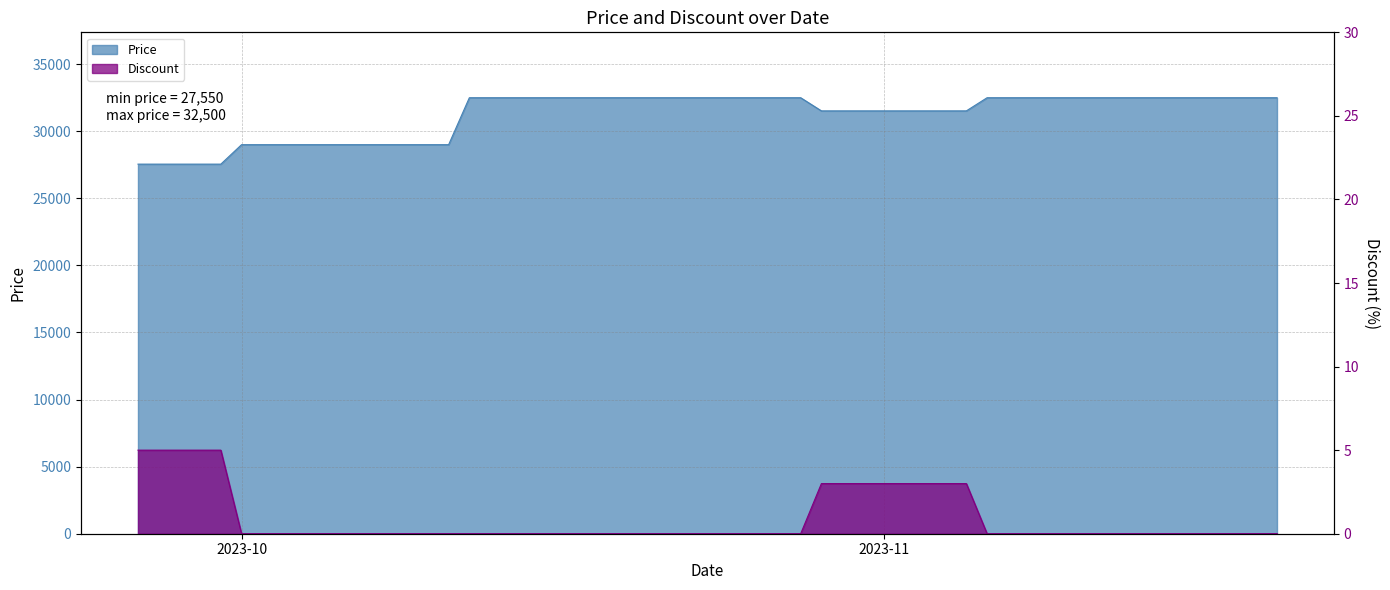

True or false: Discount and Price intersect in this chart.

False